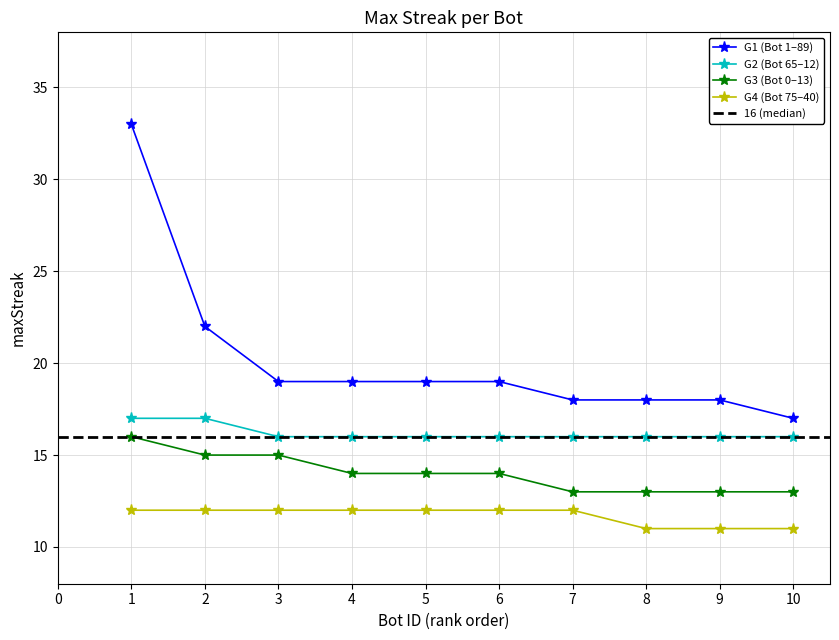

Is it true that G2 (Bot 65–12) equals 22 at 8?

False